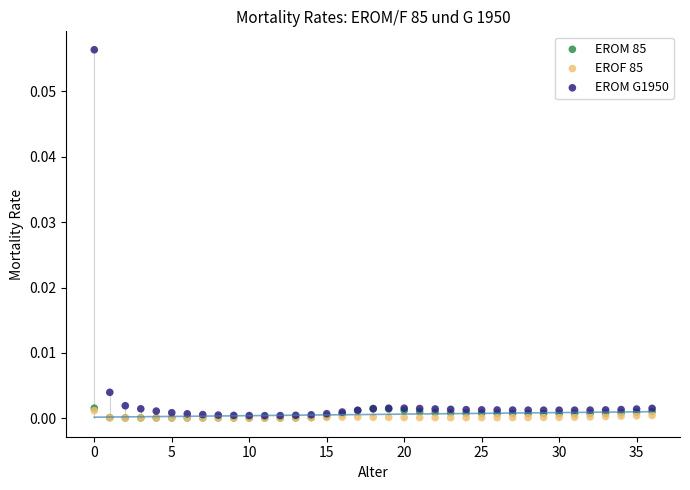

Which series reaches the maximum Y coordinate?

EROM G1950